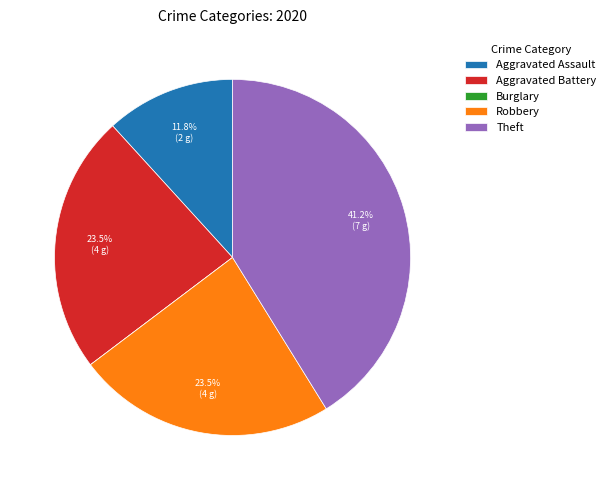

Is Aggravated Battery the majority of the pie?

No